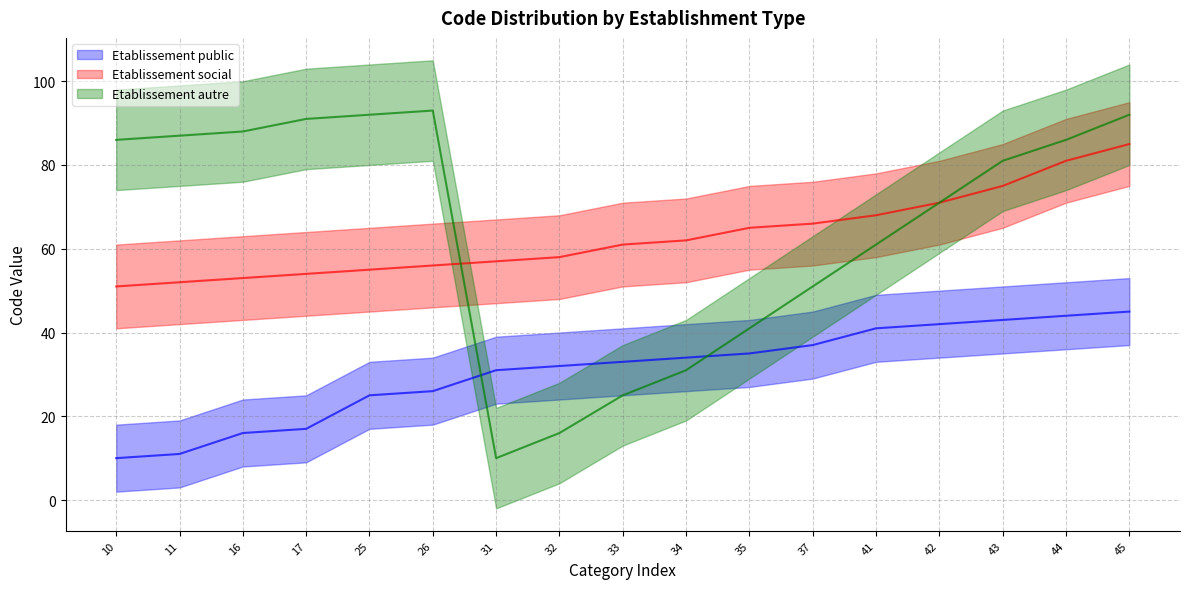

At how many categories does at least one series exceed 82?

8